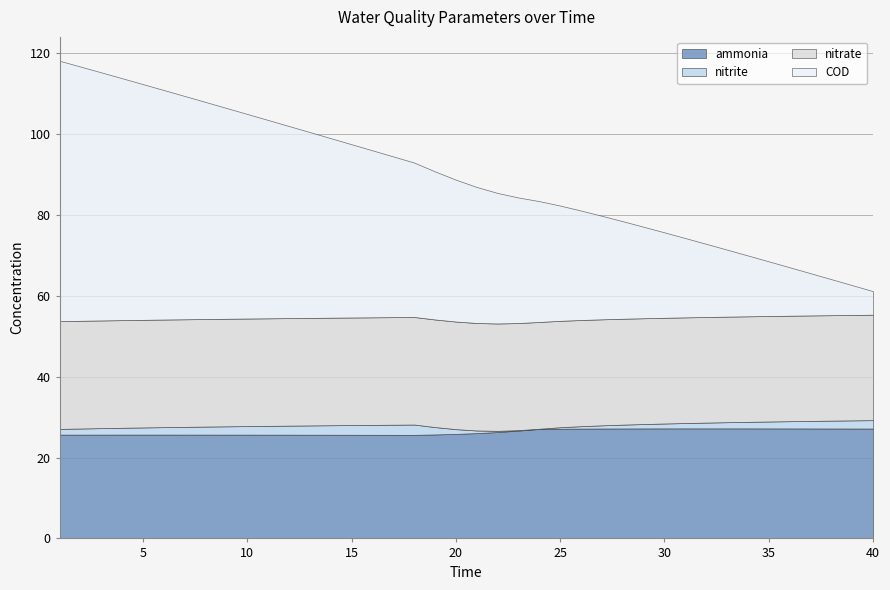

What is the difference between the maximum and minimum values in the COD series?

58.6